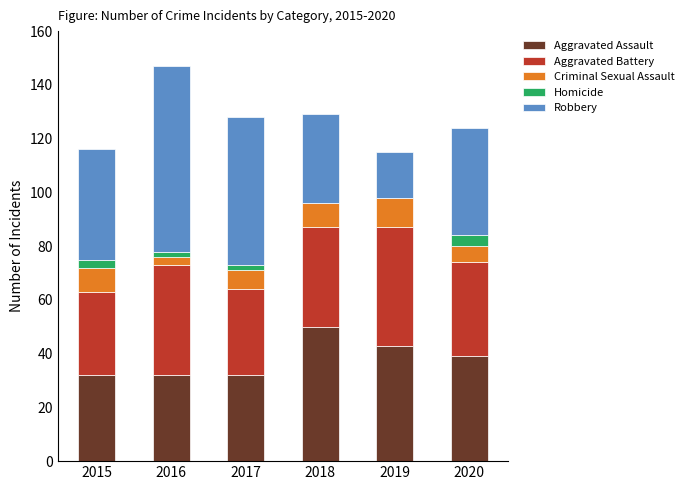

What is the maximum value for Aggravated Assault?

50